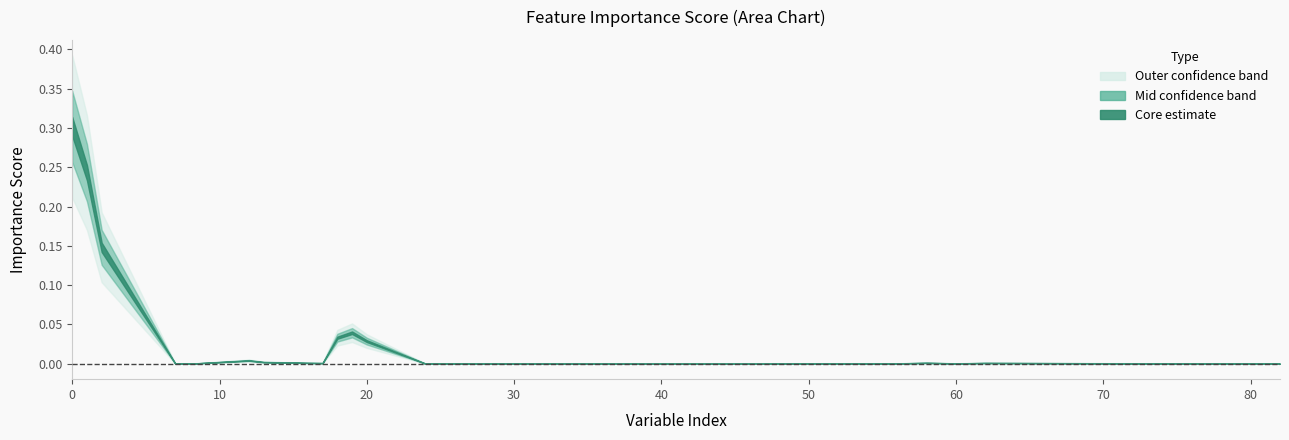

What is the difference between the maximum and minimum values?

0.3